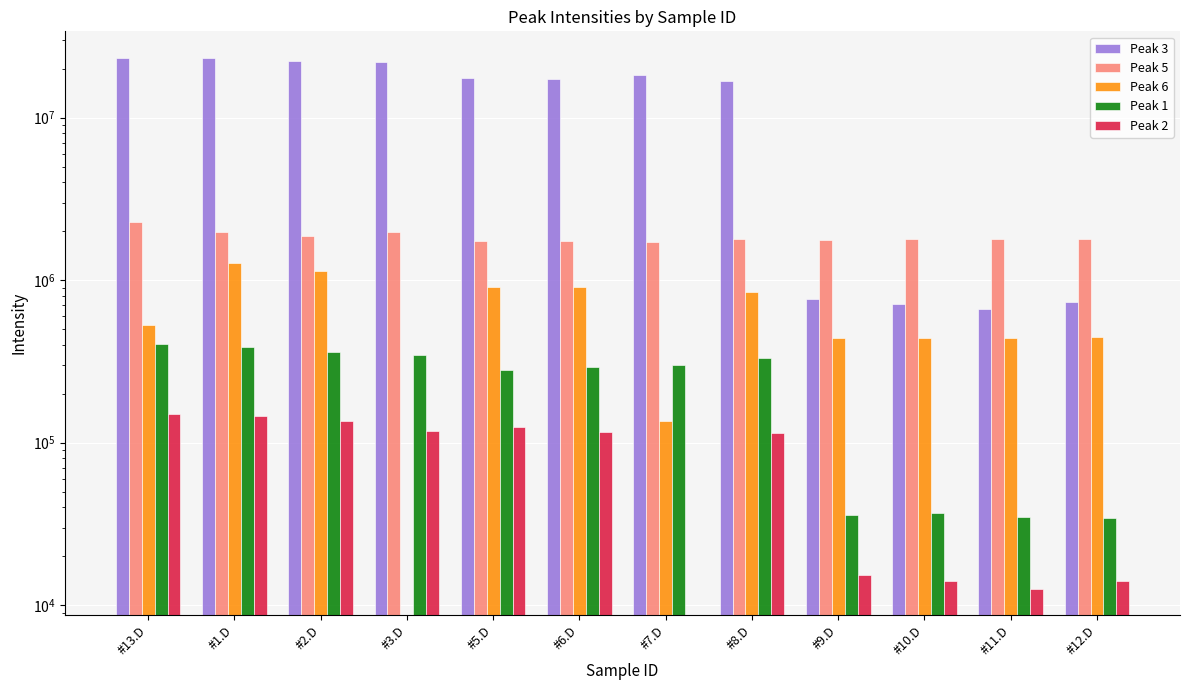

Between #3.D and #7.D, which is larger?

#3.D